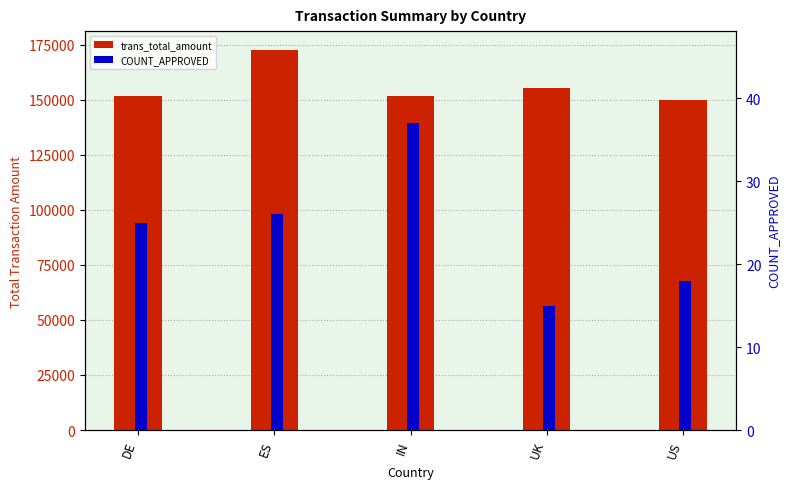

The value of trans_total_amount at DE is 151600. True or false?

True